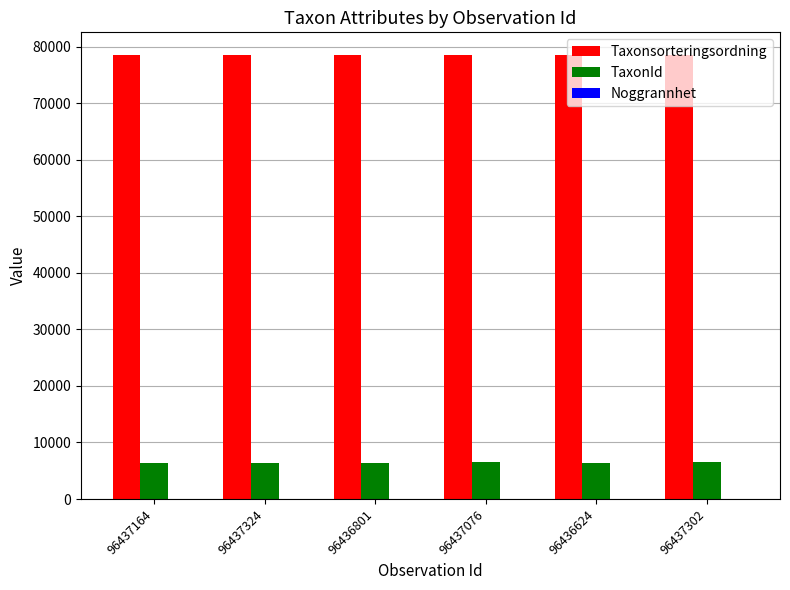

True or false: Taxonsorteringsordning has a value of 78569 at 96437324.

True